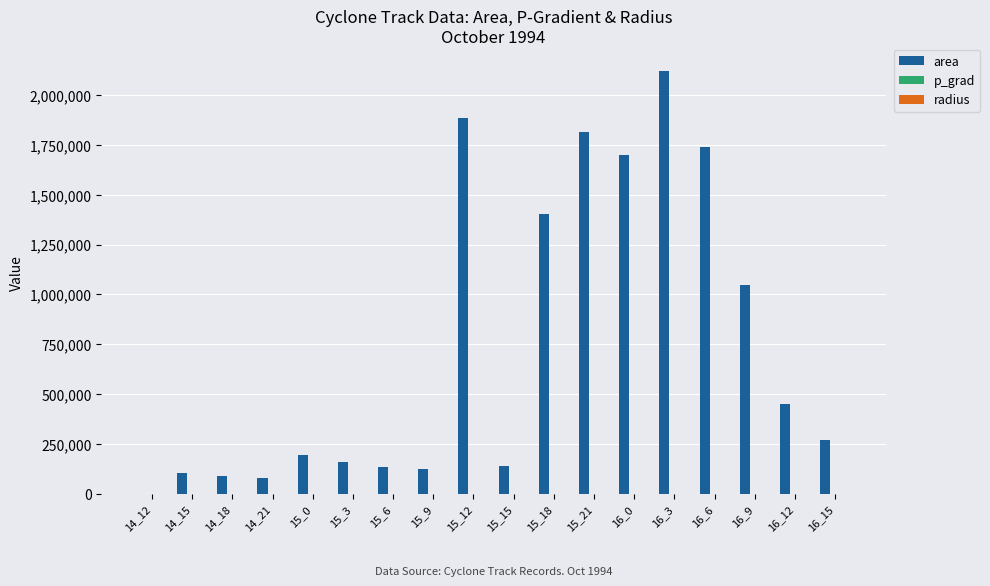

What is the sum of all area values?

13462500.0